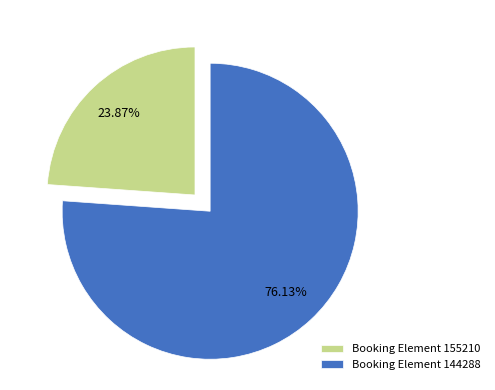

How many segments does this pie chart have?

2